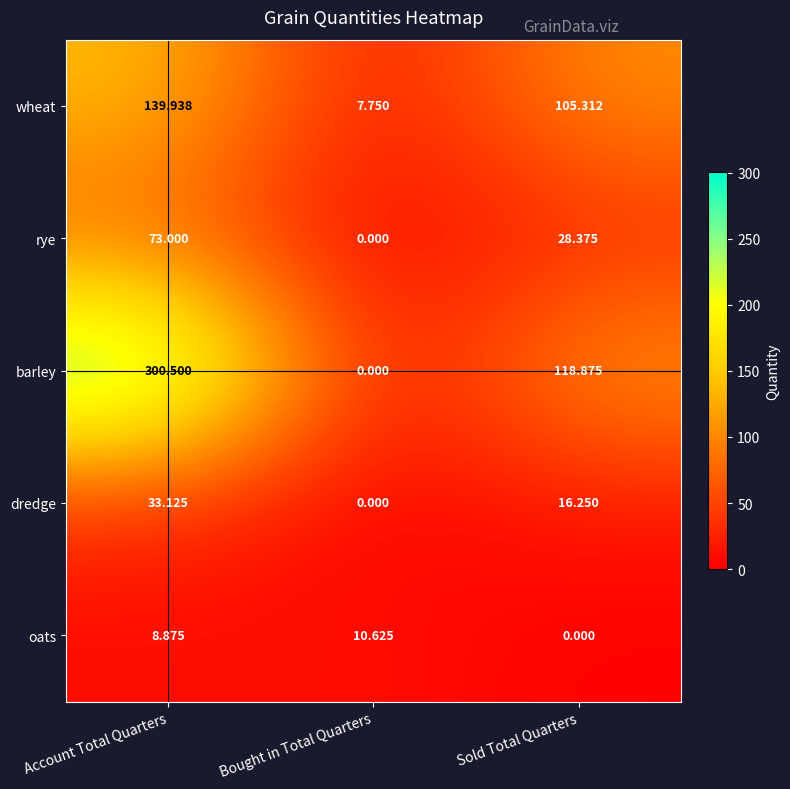

At which category does the chart reach its peak across all series?

Account Total Quarters